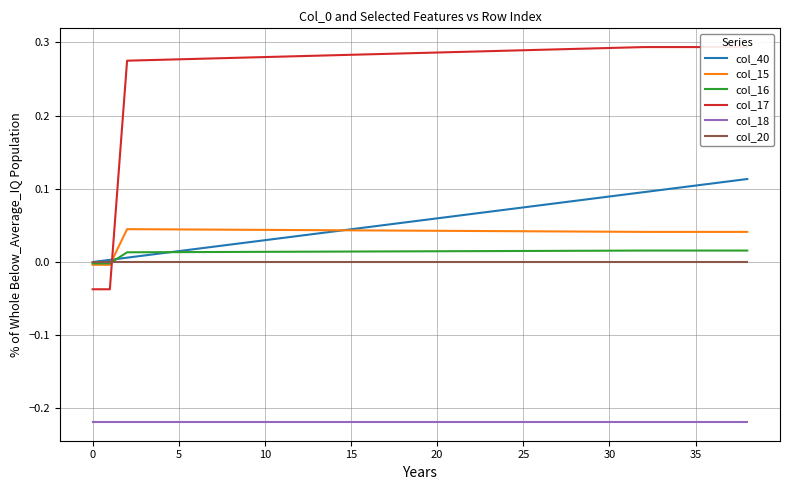

True or false: col_20 and col_18 intersect in this chart.

False